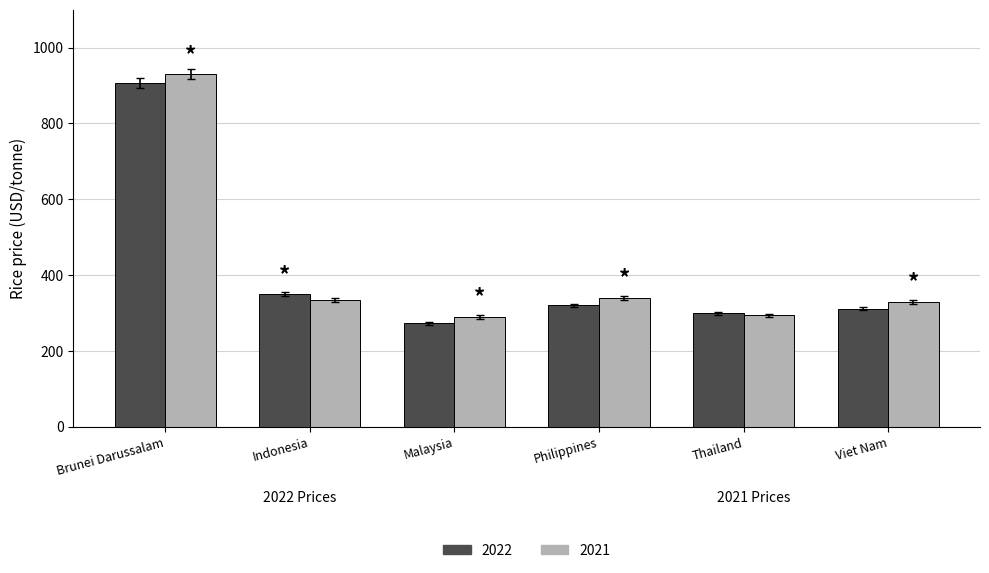

How many values in the 2022 series are below 320?

3